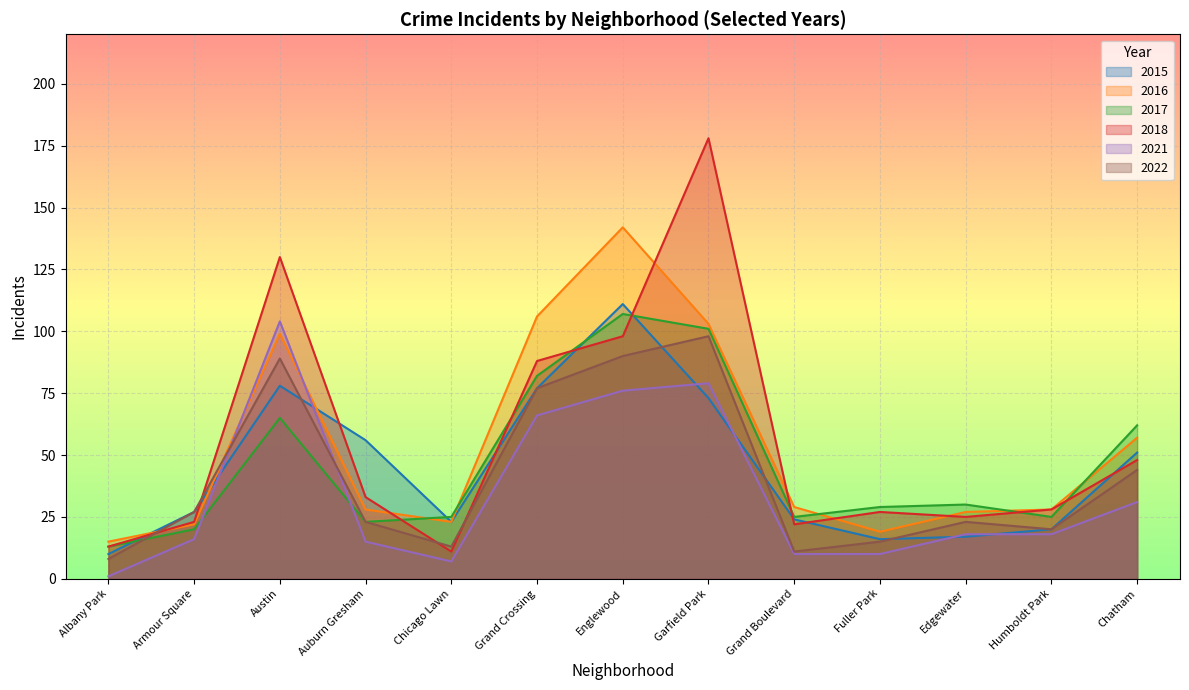

True or false: 2017 has more than 1 points higher than both neighbors.

True